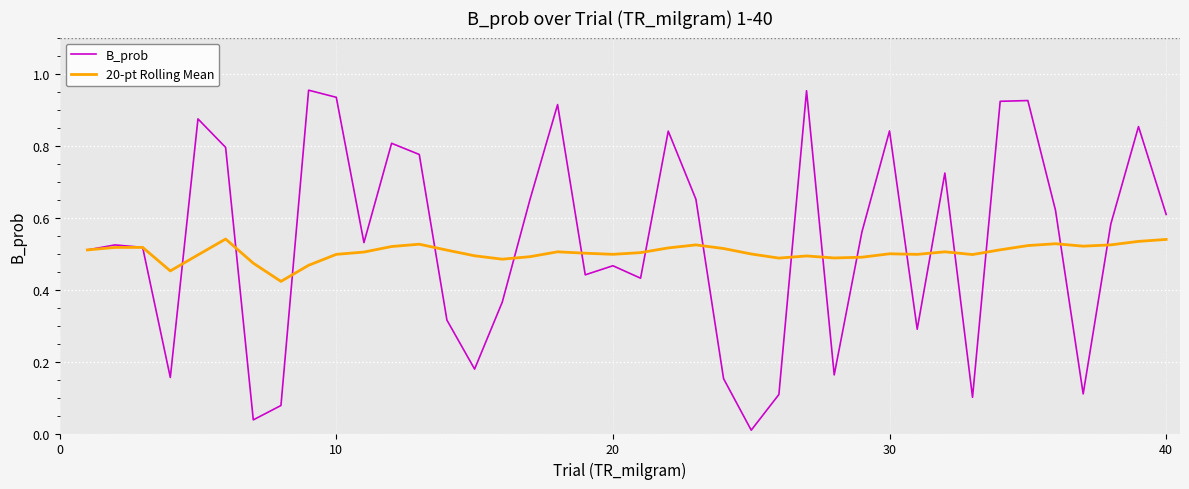

Which series has the widest spread of values?

B_prob